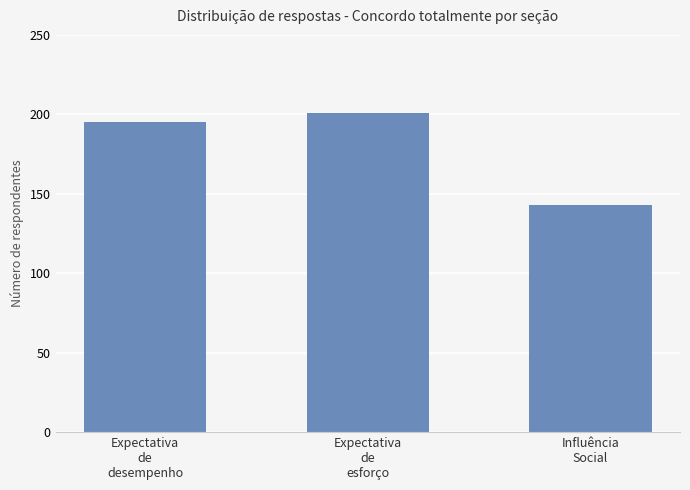

What is the sum of the values at Influência
Social and Expectativa
de
desempenho?

338